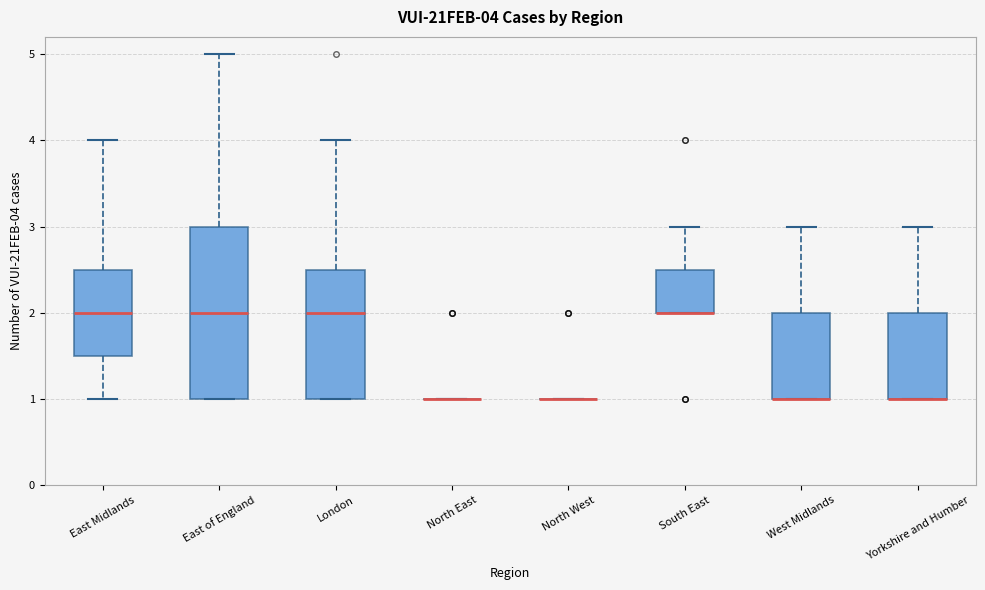

Comparing the boxes themselves (not the whiskers), which one is the tallest?

East of England